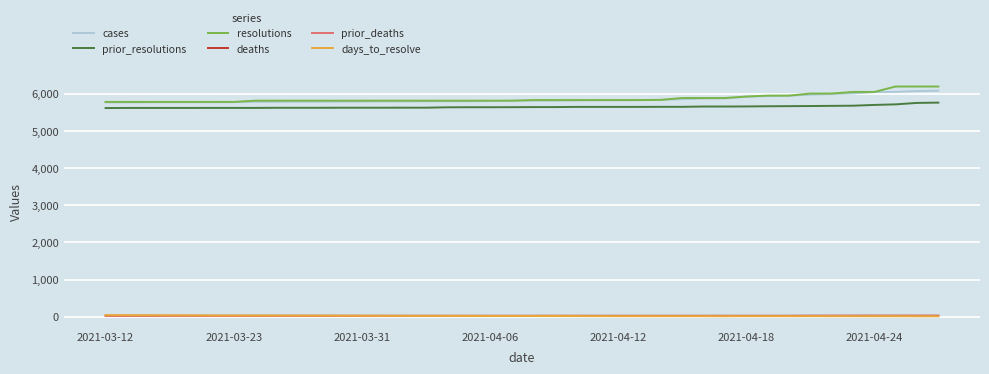

Which series has the largest range (max minus min)?

resolutions